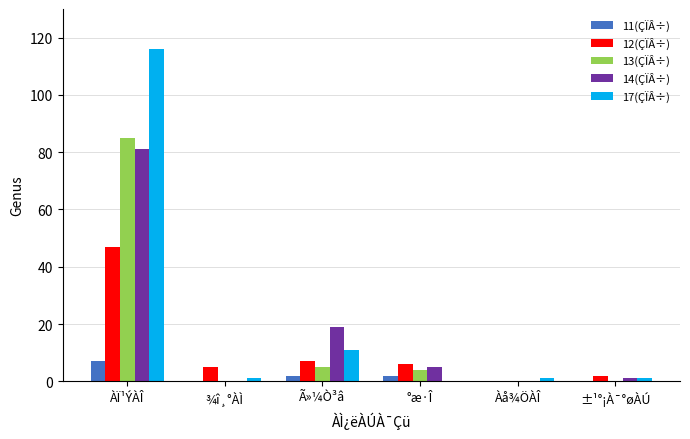

What are all the series names shown in the legend?

11(ÇÏÂ÷), 12(ÇÏÂ÷), 13(ÇÏÂ÷), 14(ÇÏÂ÷), 17(ÇÏÂ÷)